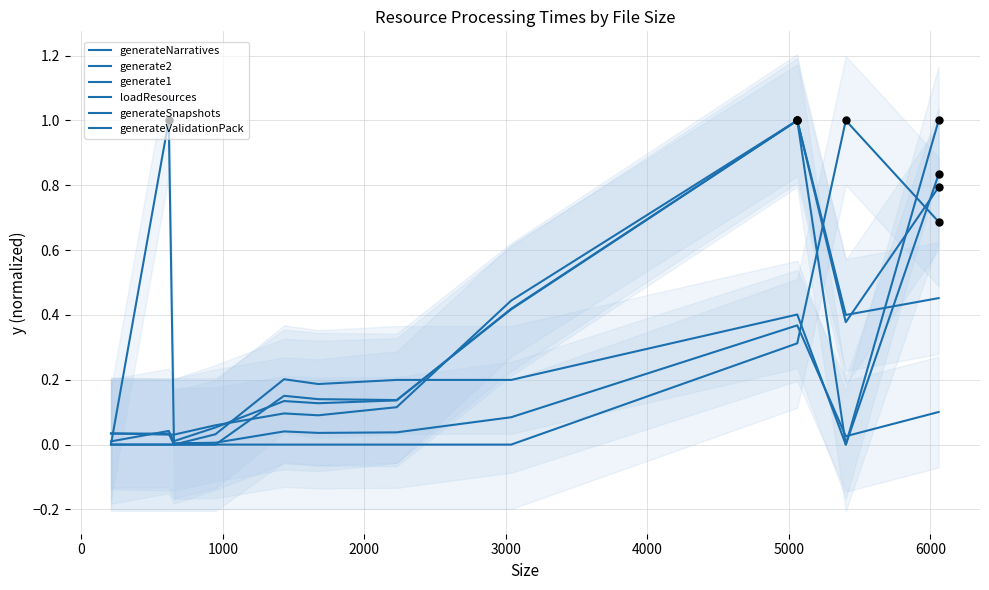

At how many categories does at least one series exceed 0?

11